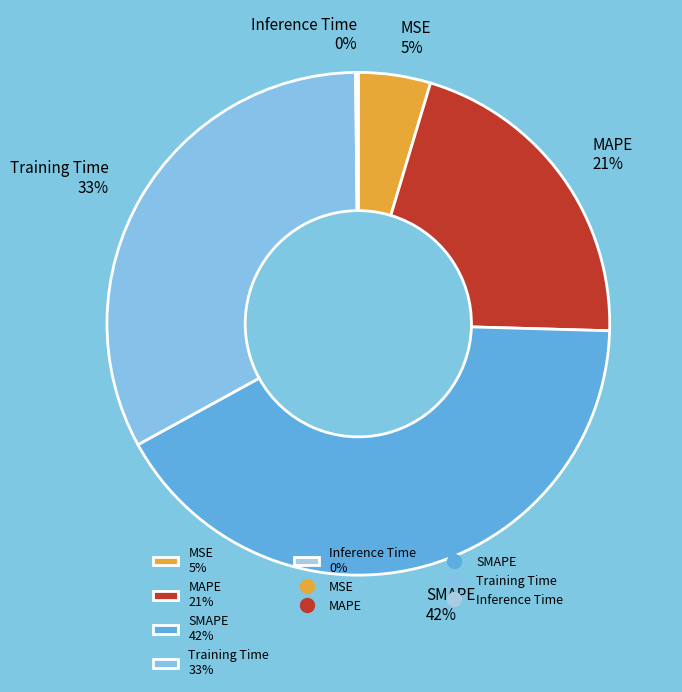

True or false: SMAPE accounts for 42% of the total.

True